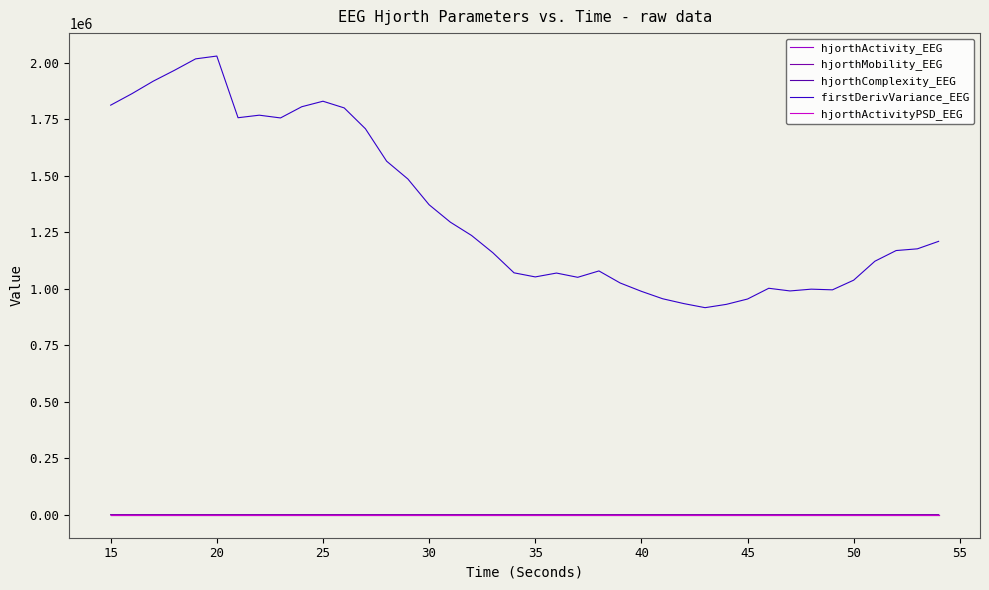

True or false: hjorthActivity_EEG has more than 2 points higher than both neighbors.

True